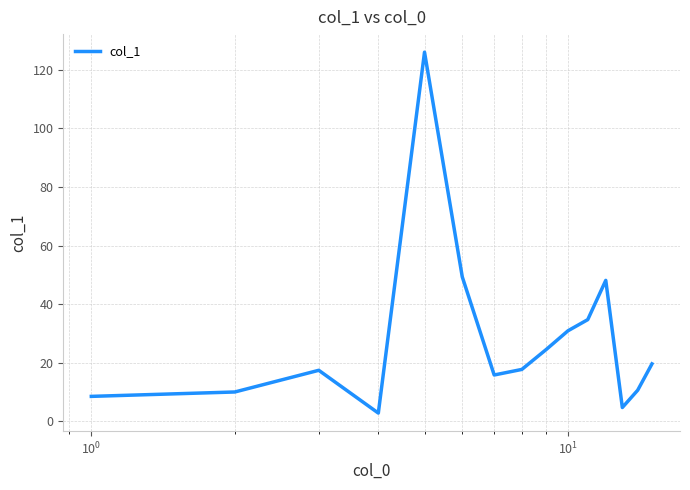

What is the difference between the maximum and minimum values?

123.2